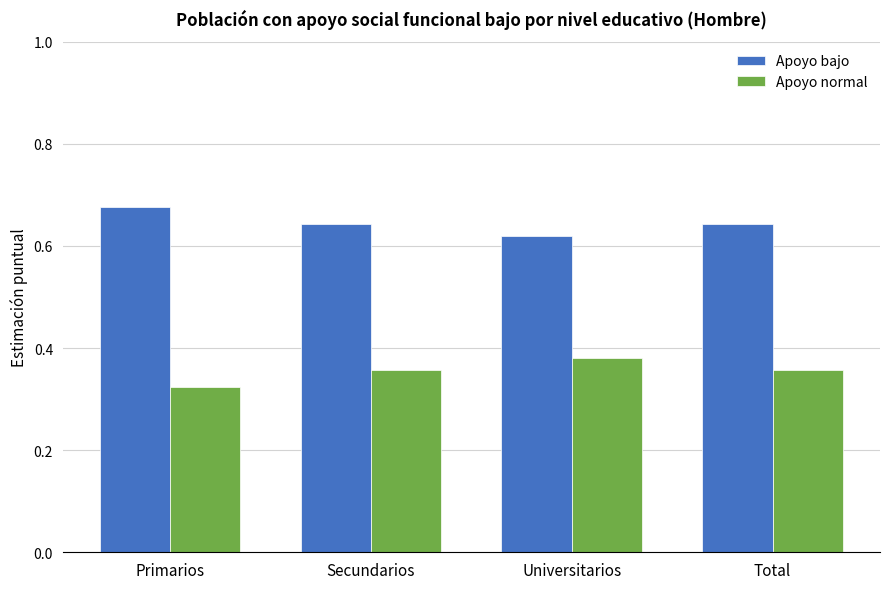

The value of Apoyo normal at Total is 0.5. True or false?

False